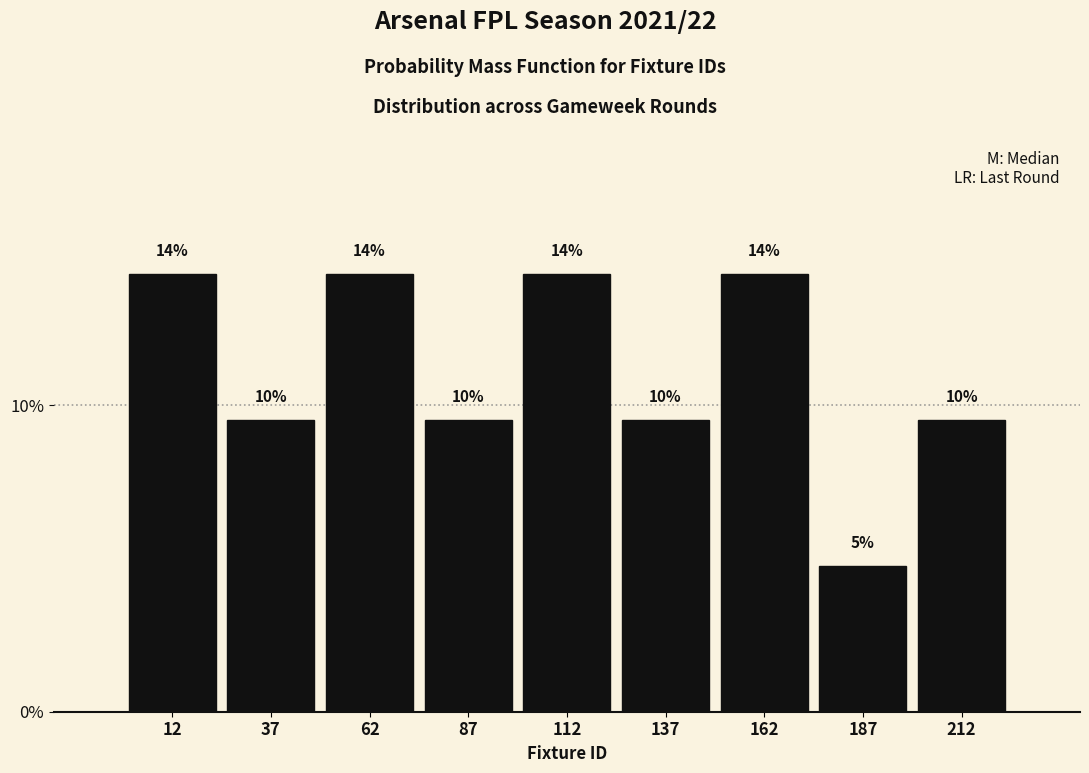

How many bars are there in total?

9